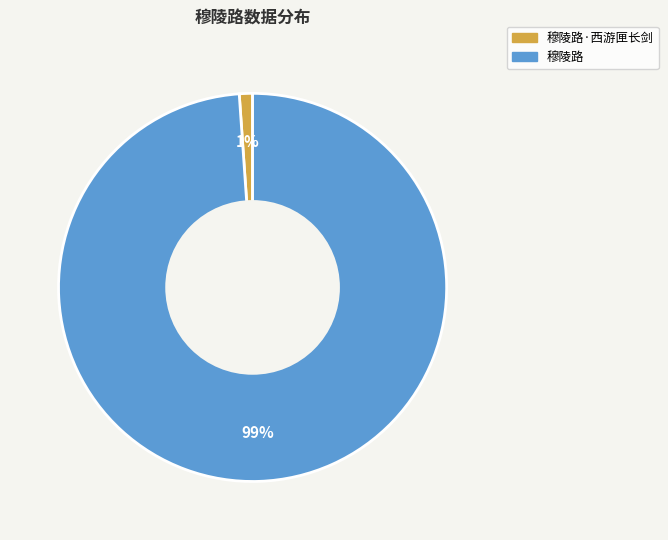

To the nearest percent, what is the average slice percentage?

50%